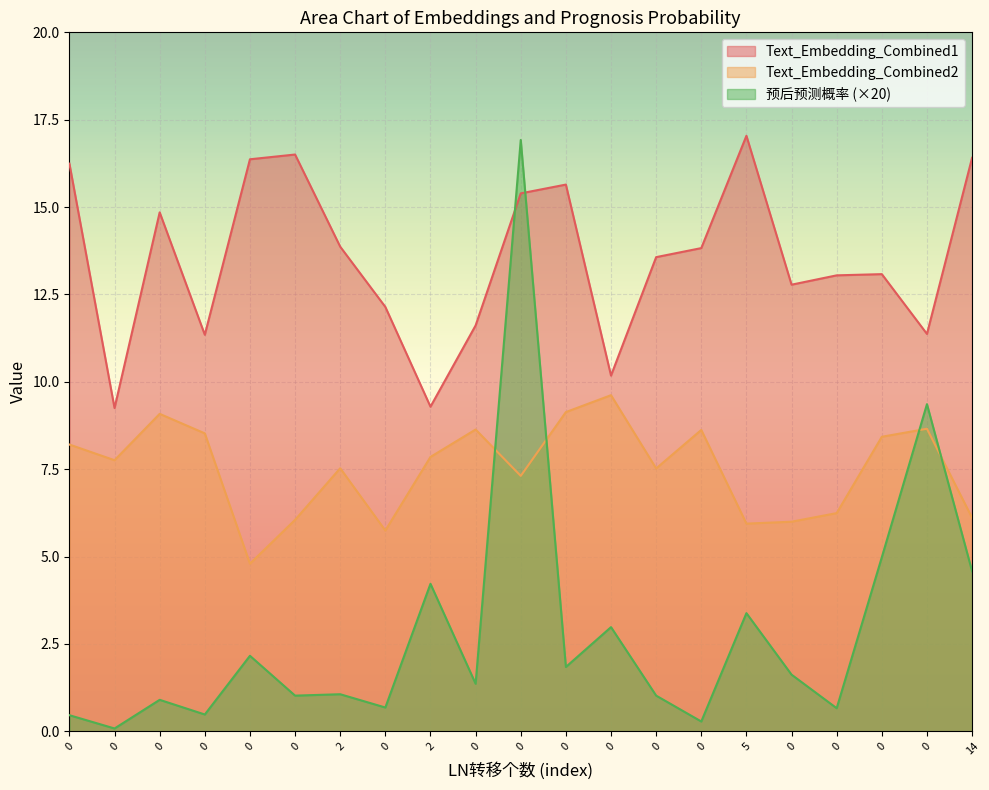

Is the value of 预后预测概率 at 2 greater than the value of Text_Embedding_Combined1 at 0?

No